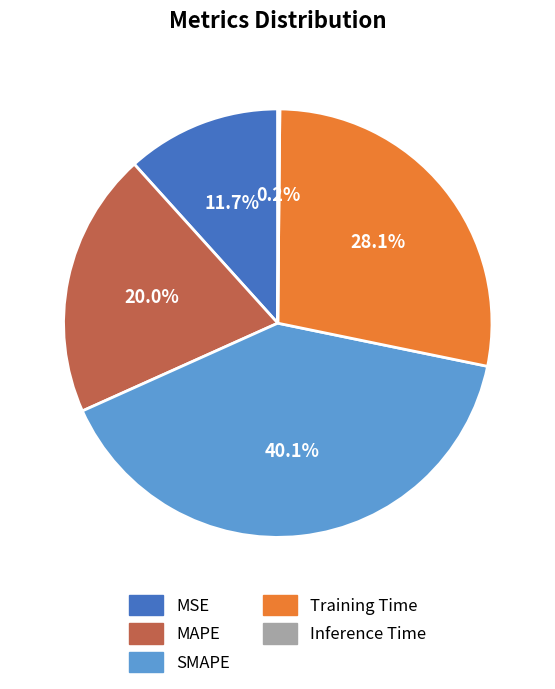

How much of the chart is everything except Training Time?

71.9%